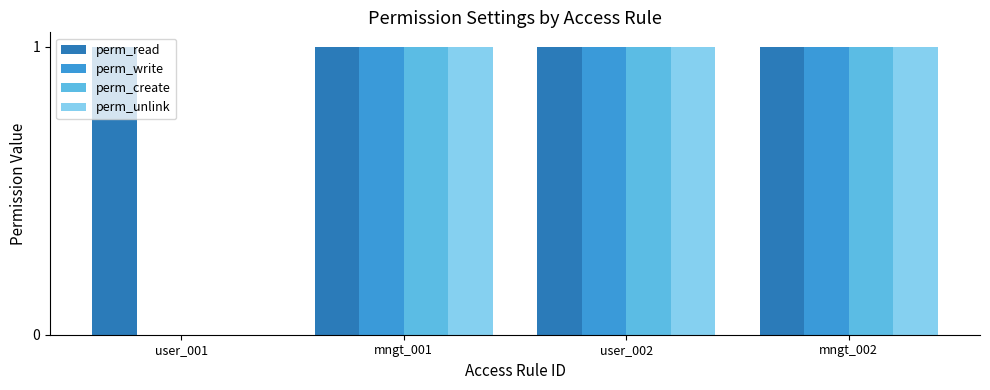

The perm_read series shows 1 at user_001. True or false?

True